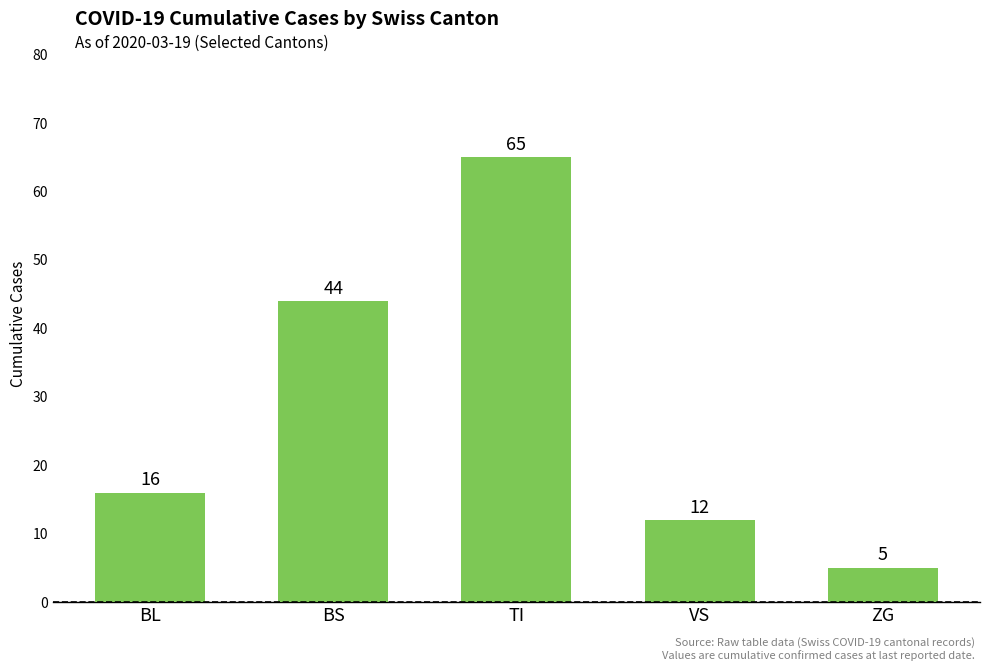

What is the ratio of the value at TI to the value at BL?

4.1